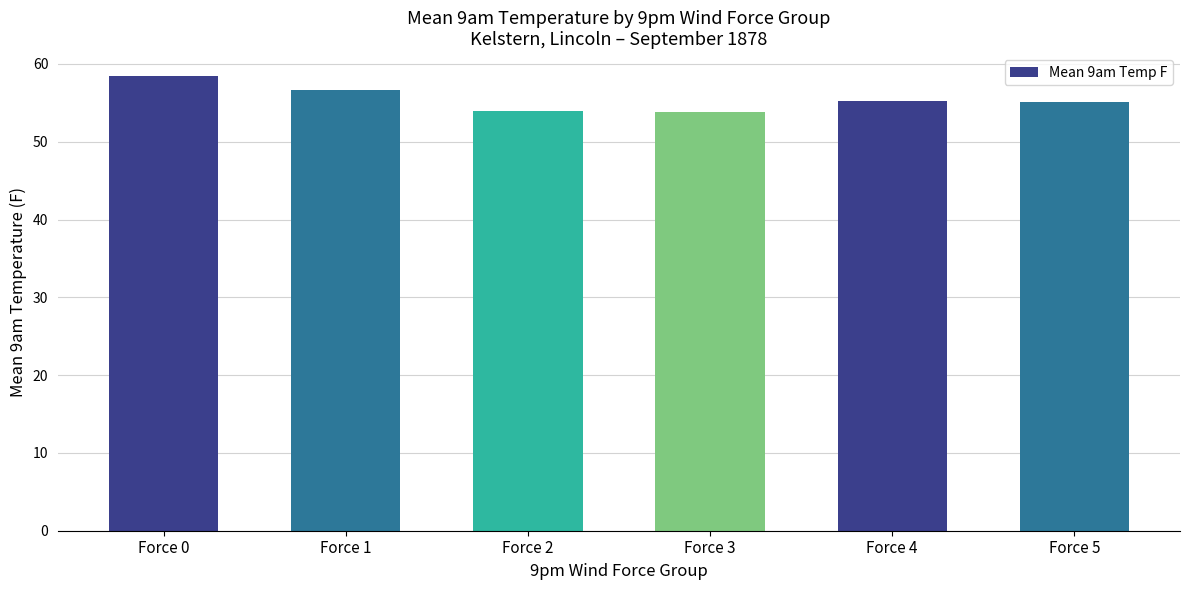

At which category does the chart reach its peak across all series?

Force 0